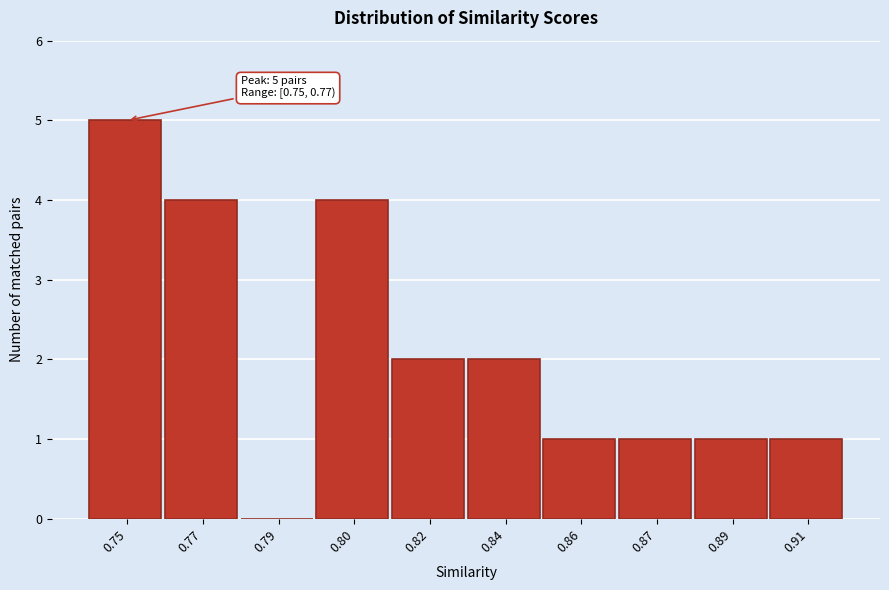

Reading left to right, extract all data points from this chart.

0.75=5	0.77=4	0.79=0	0.80=4	0.82=2	0.84=2	0.86=1	0.87=1	0.89=1	0.91=1